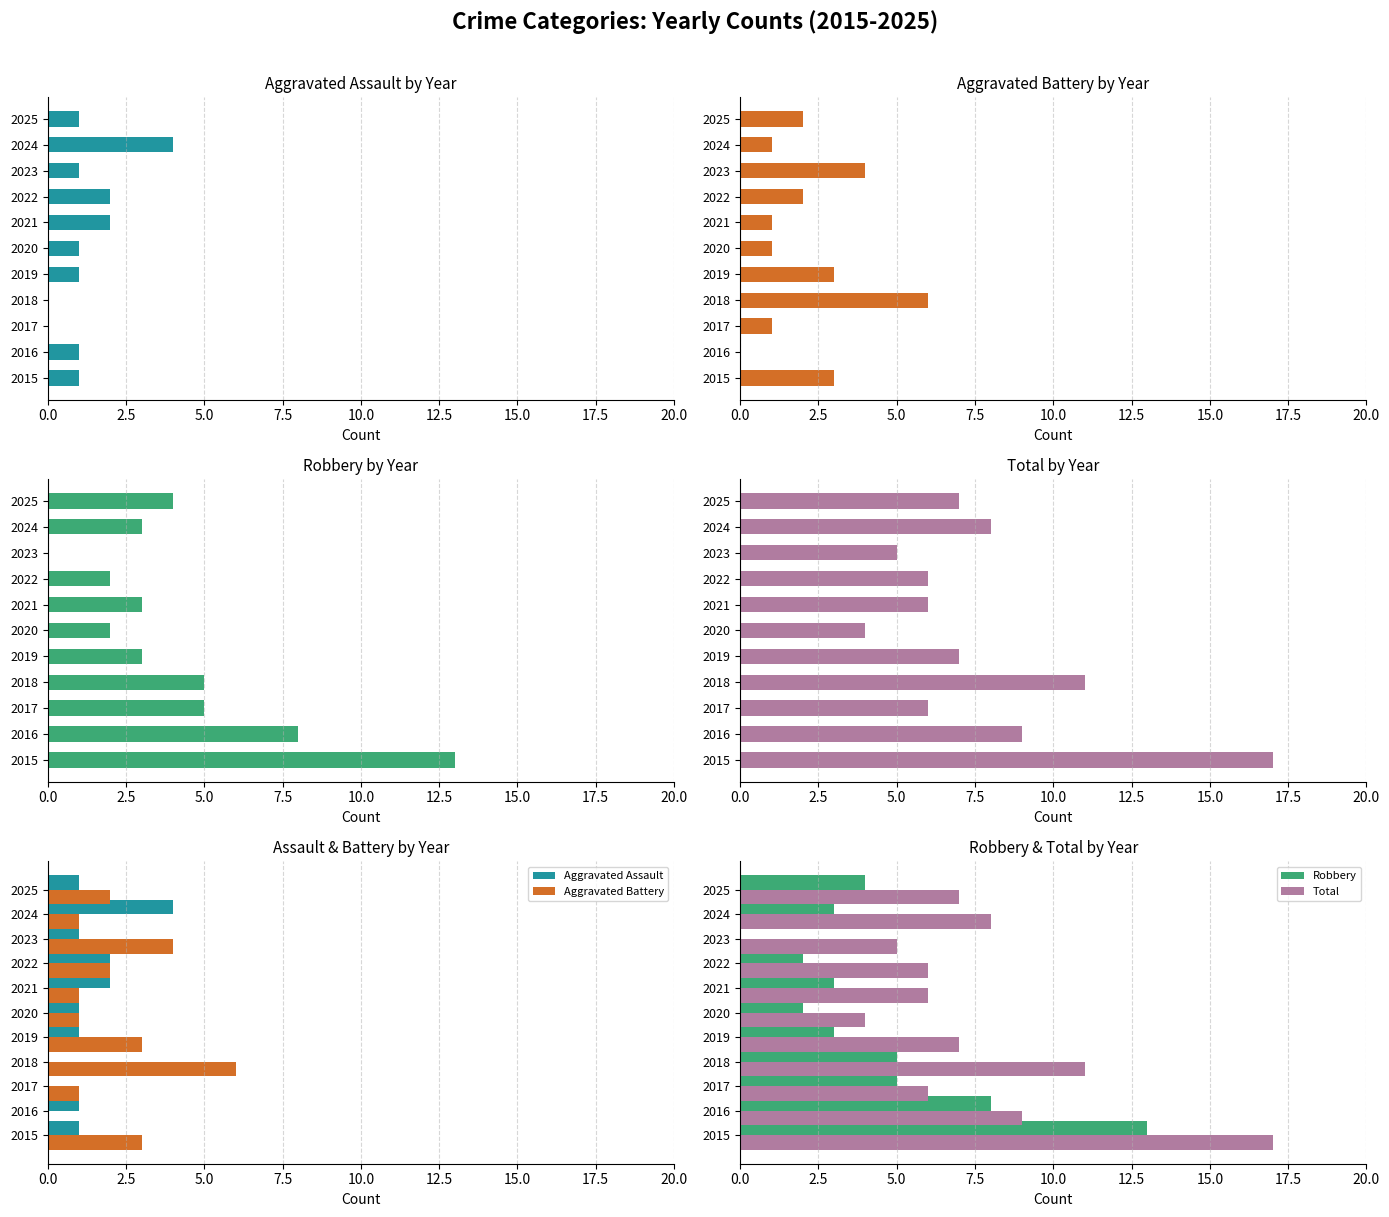

At how many categories does at least one series exceed 13?

1